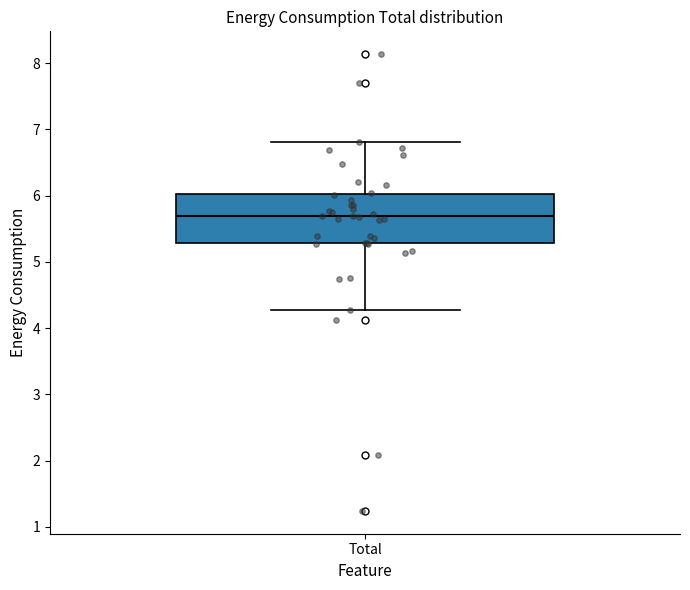

Transcribe this box plot: give where the median line is, the range the box spans, and where the two whiskers end, as read against the y-axis. The values are not printed on the chart, so give them approximately, as read against the axis.

median 5.7, box 5.3 to 6.0, whiskers 4.3 to 6.8